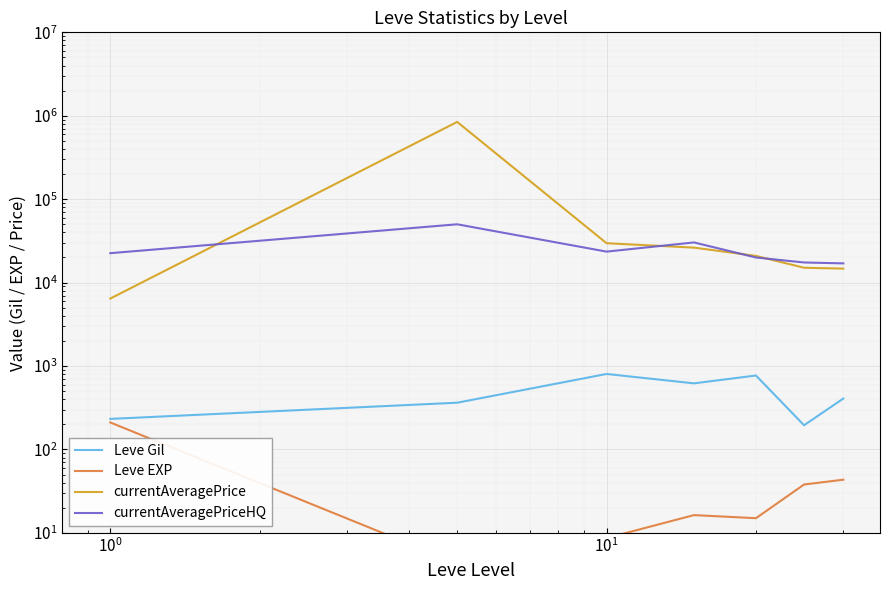

How many interior local valleys does the Leve Gil series have?

2